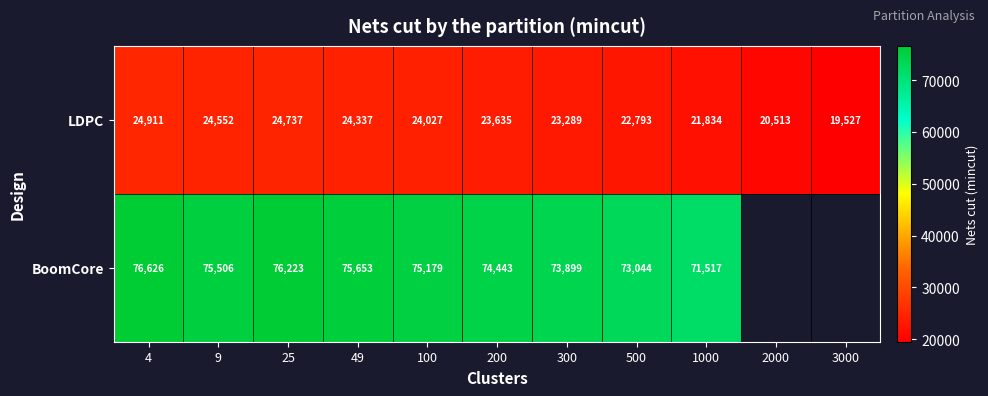

The BoomCore series shows 41763.0 at 9. True or false?

False